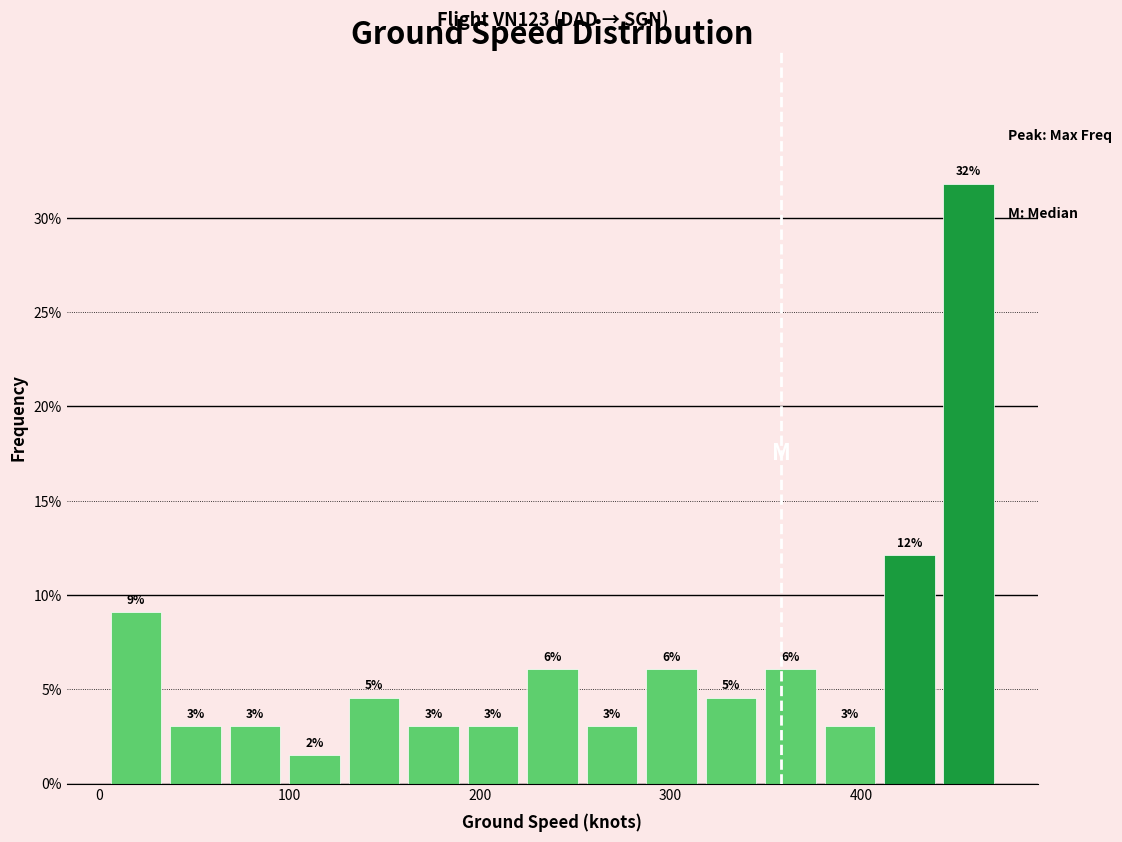

Read against the x-axis, roughly where is the centre of the tallest bar?

460